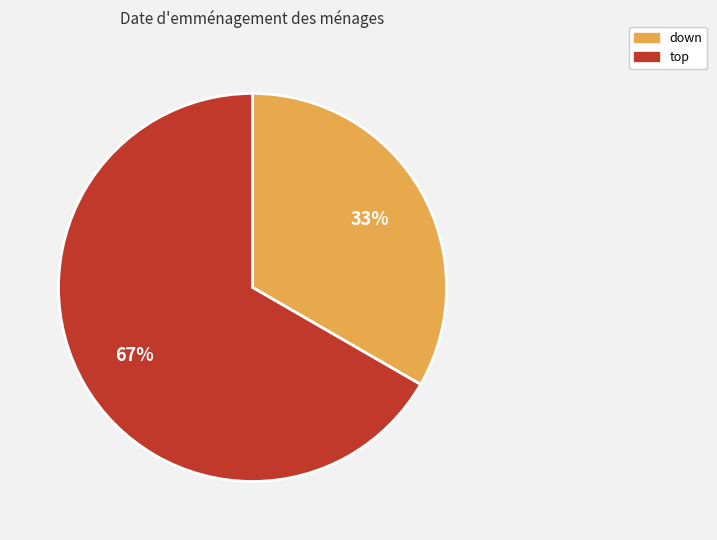

Which slice is the smallest?

down